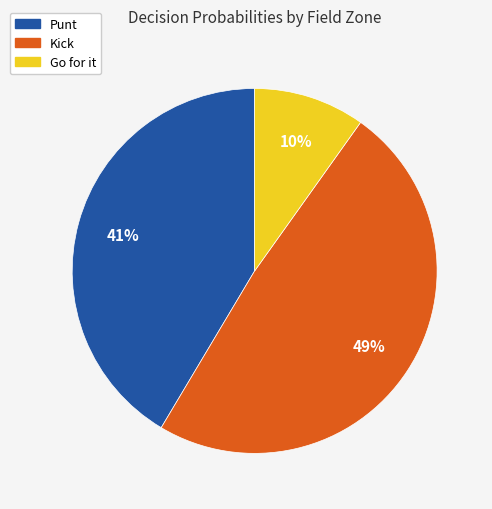

Is there any slice that represents more than half of the pie?

No